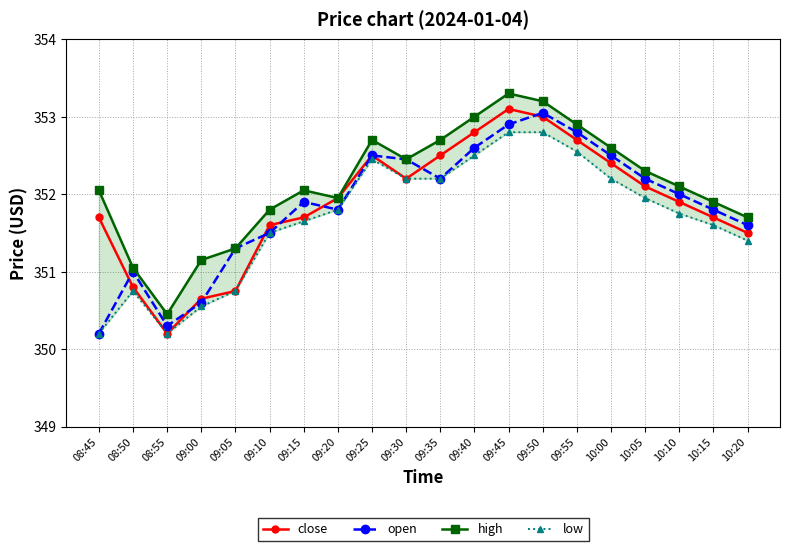

Which label corresponds to the smallest value in the chart?

08:55